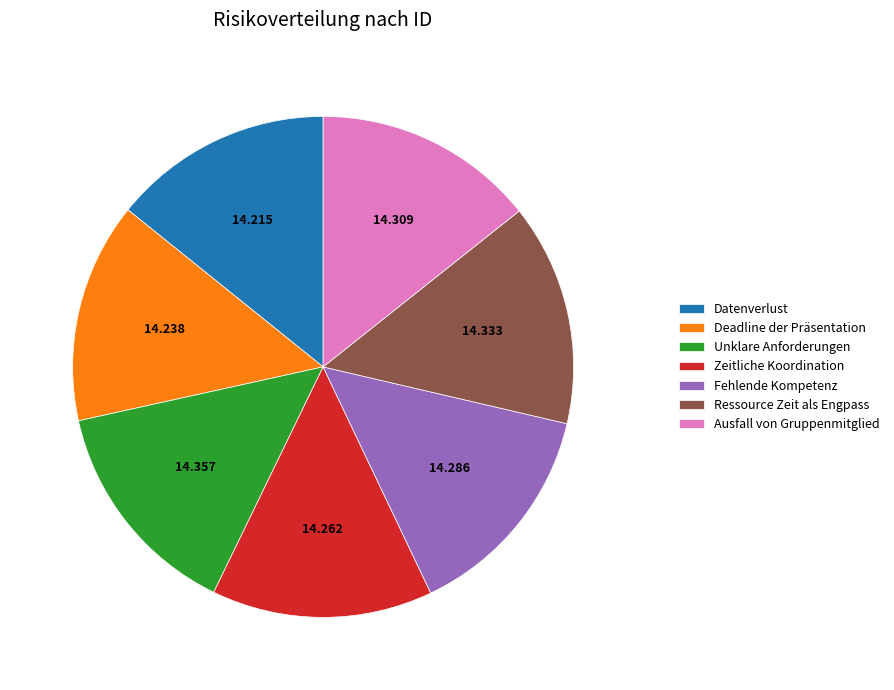

Is there a majority slice in this chart?

No